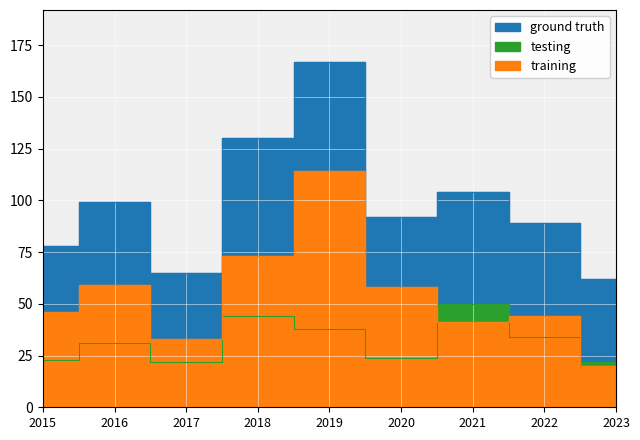

What is the sum of the training values at 2017 and 2015?

79